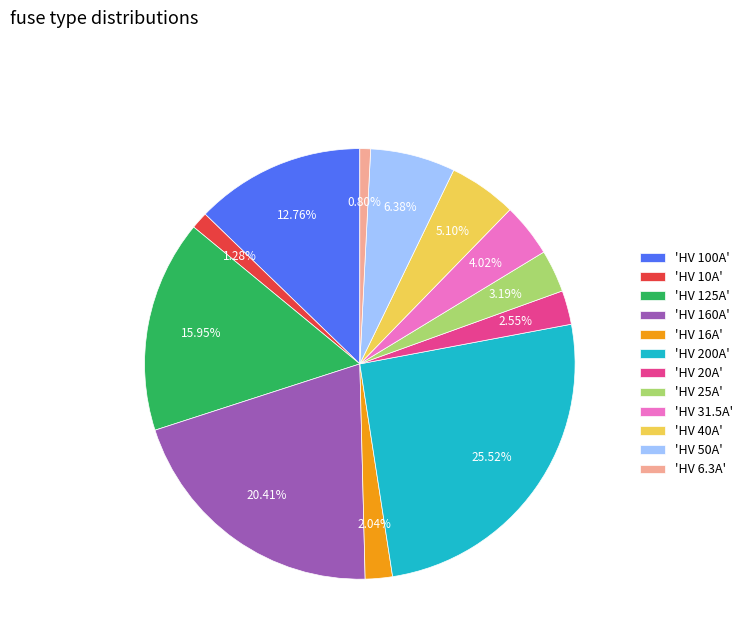

Do 'HV 125A' and 'HV 100A' together represent more than half of the pie?

No